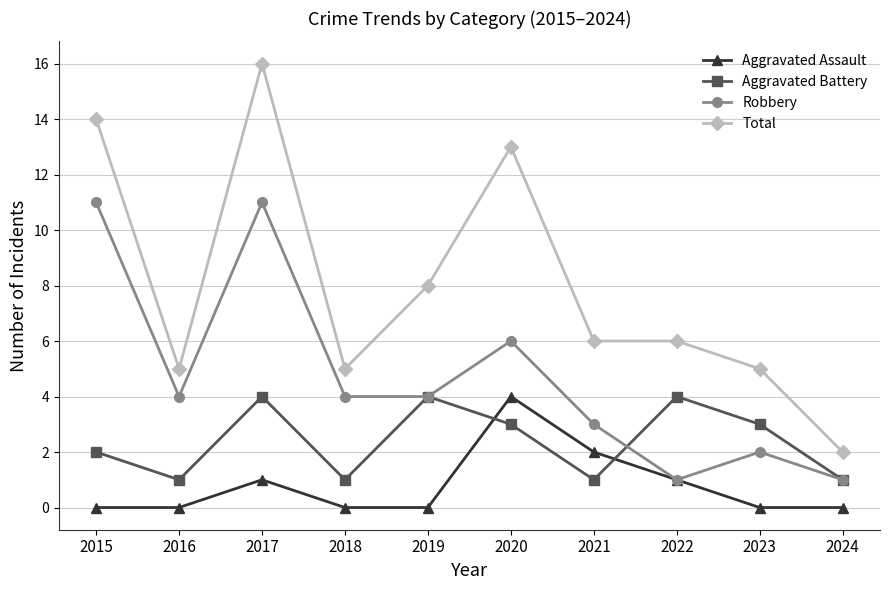

Which series has the largest total across all categories?

Total